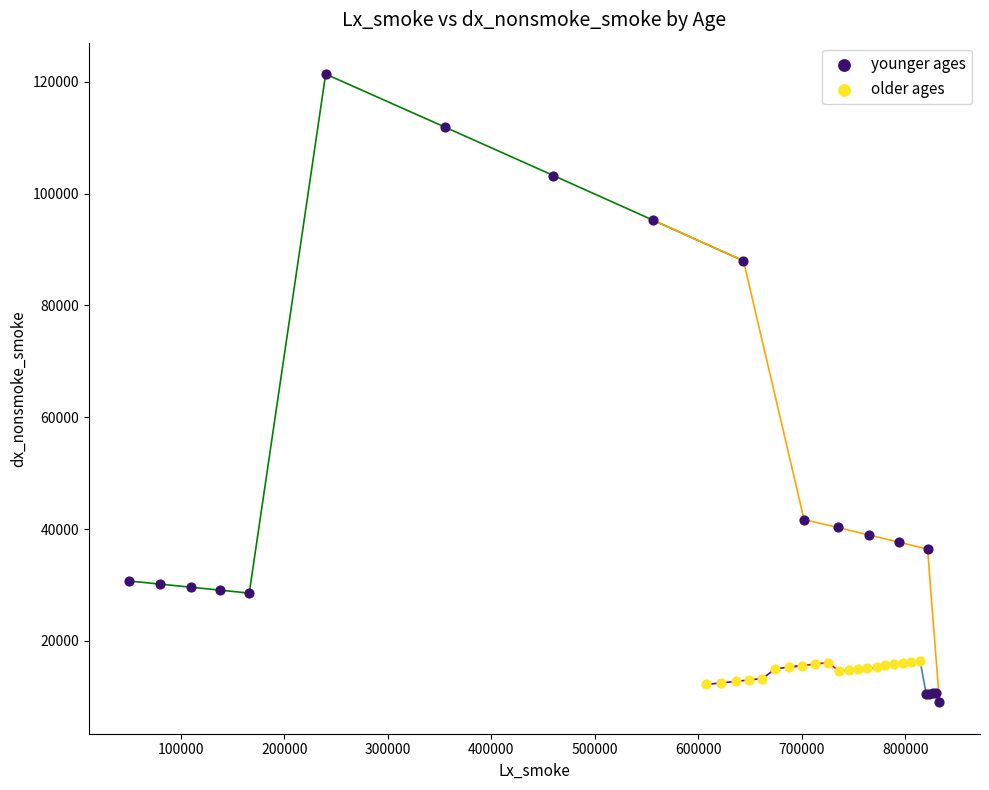

Which series has the widest spread of Y values?

younger ages